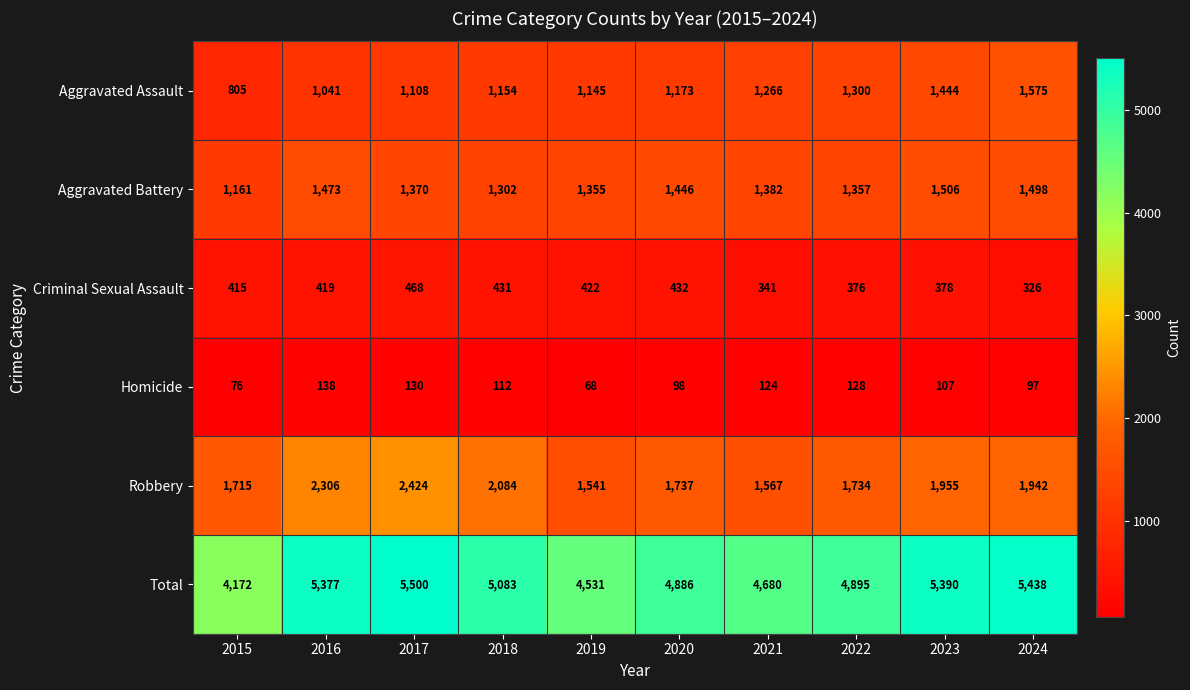

What is the difference between the maximum and minimum values in the Criminal Sexual Assault series?

142